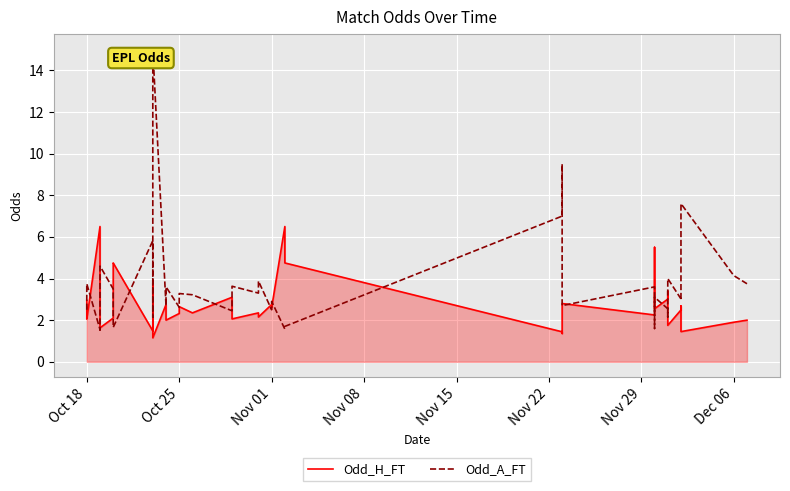

How many lines are shown in the chart?

2